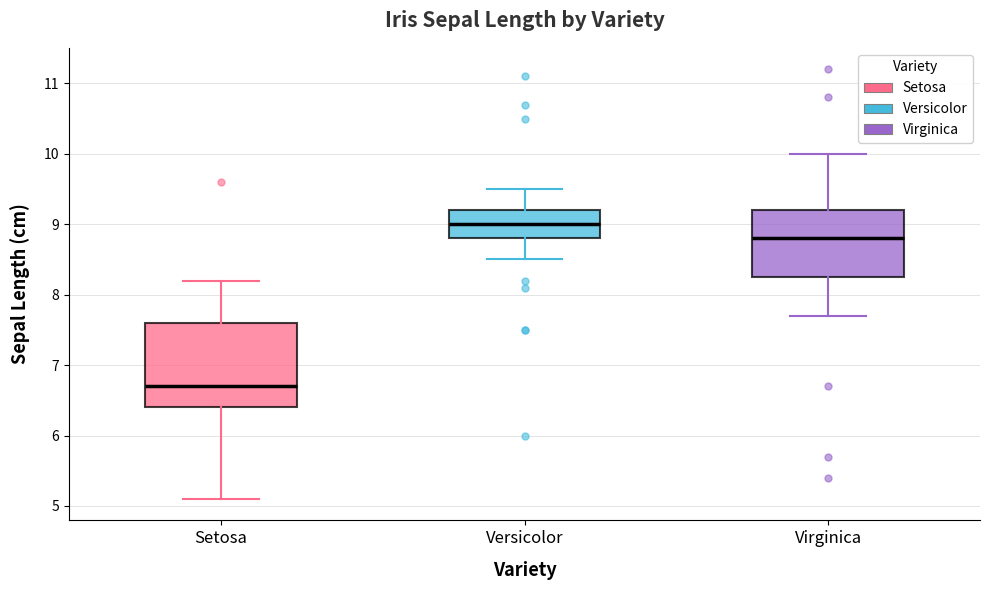

Comparing the boxes themselves (not the whiskers), which one is the tallest?

Setosa